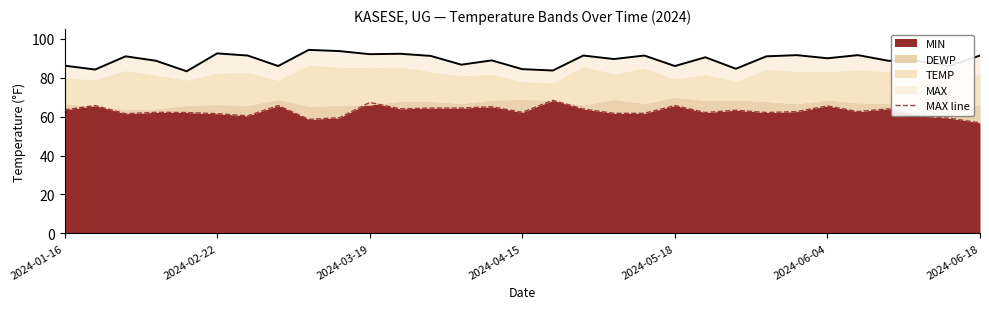

Is it true that MIN equals 65.5 at 2024-06-04?

True